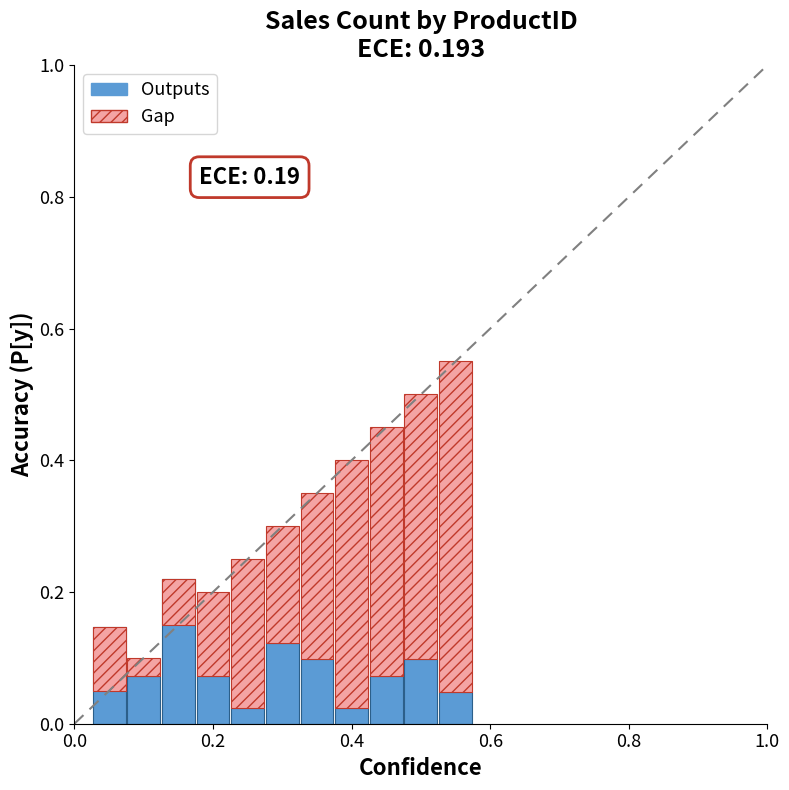

Count the values in the range 0 to 1.

11